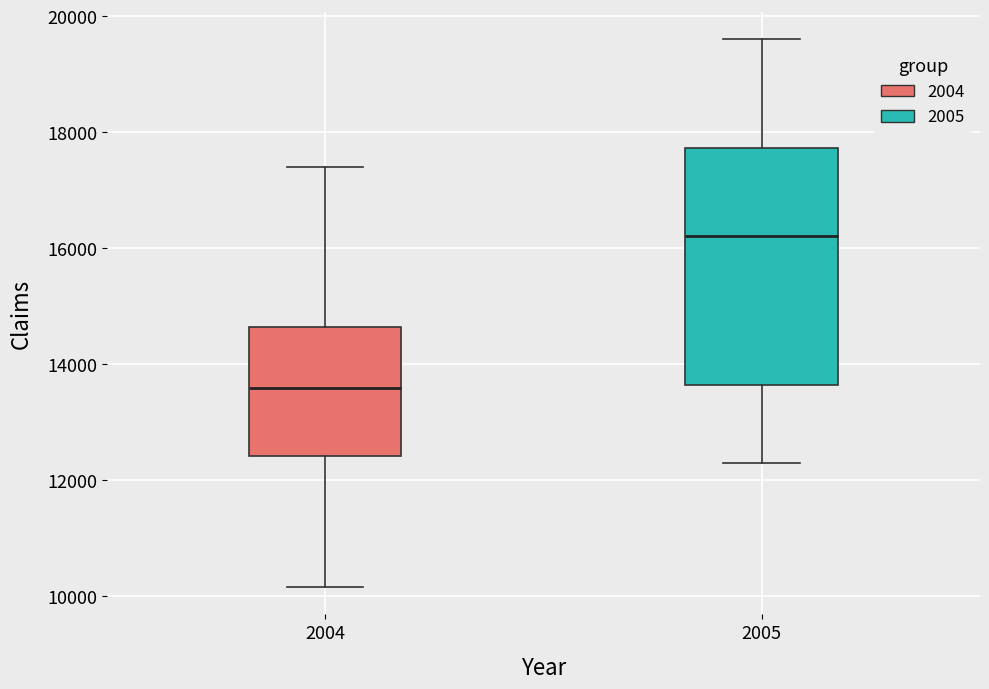

Reading left to right, transcribe this box plot: for each box, give where its median line is, the range the box spans, and where its two whiskers end, as read against the y-axis. The values are not printed on the chart, so give them approximately, as read against the axis.

2004: median 13600, box 12400 to 14600, whiskers 10200 to 17400
2005: median 16200, box 13600 to 17800, whiskers 12400 to 19600